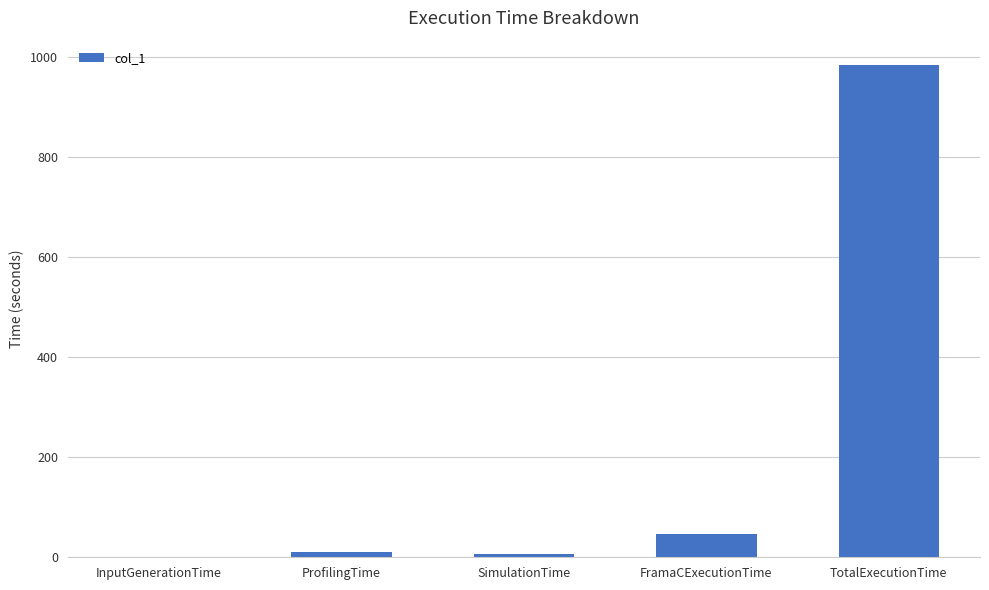

Where is the data nearest to the value 491?

FramaCExecutionTime